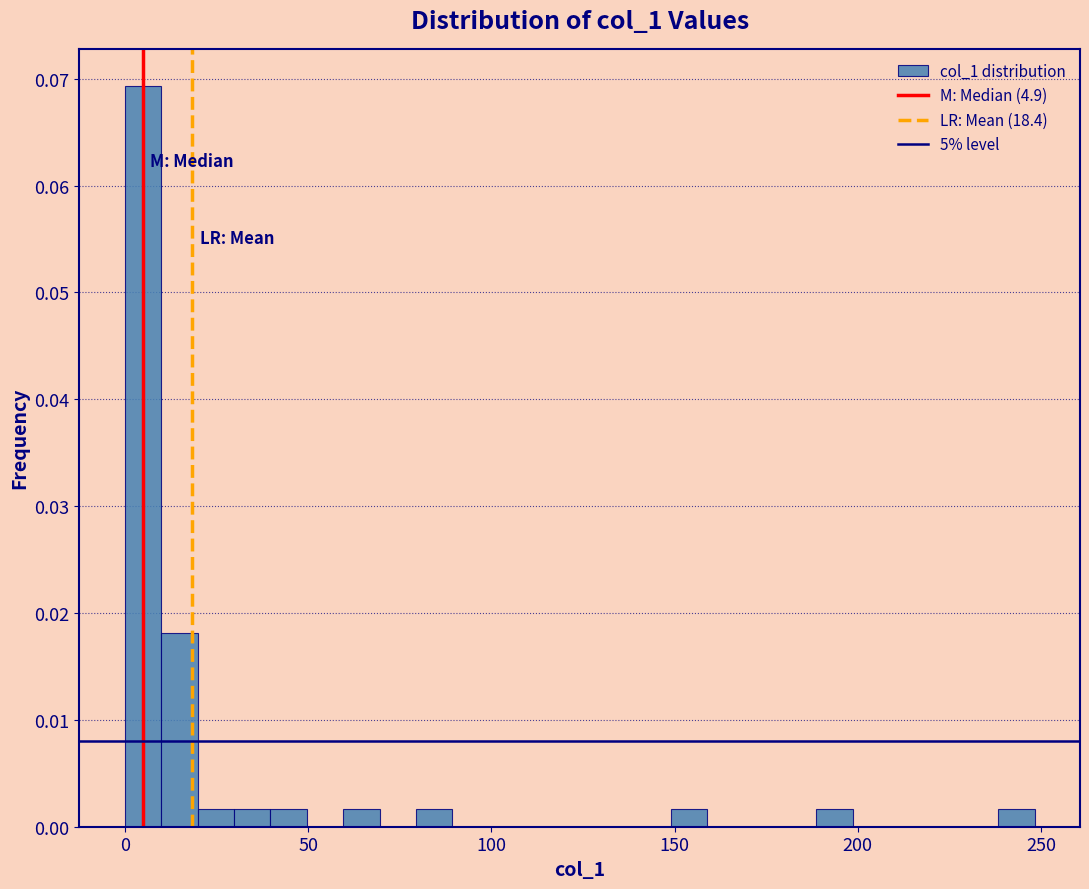

Around what value on the x-axis is the tallest bar? Give the approximate position of its centre, as read against the axis.

5